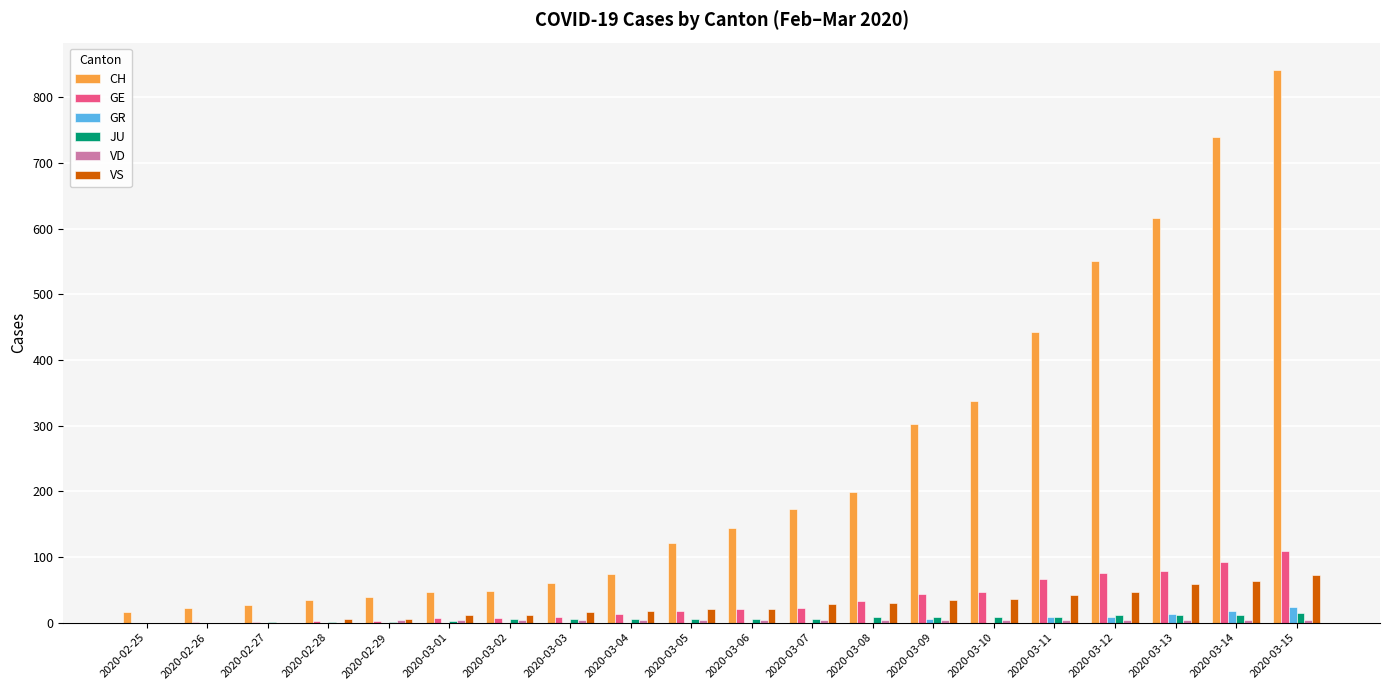

How many distinct data groups are displayed?

6